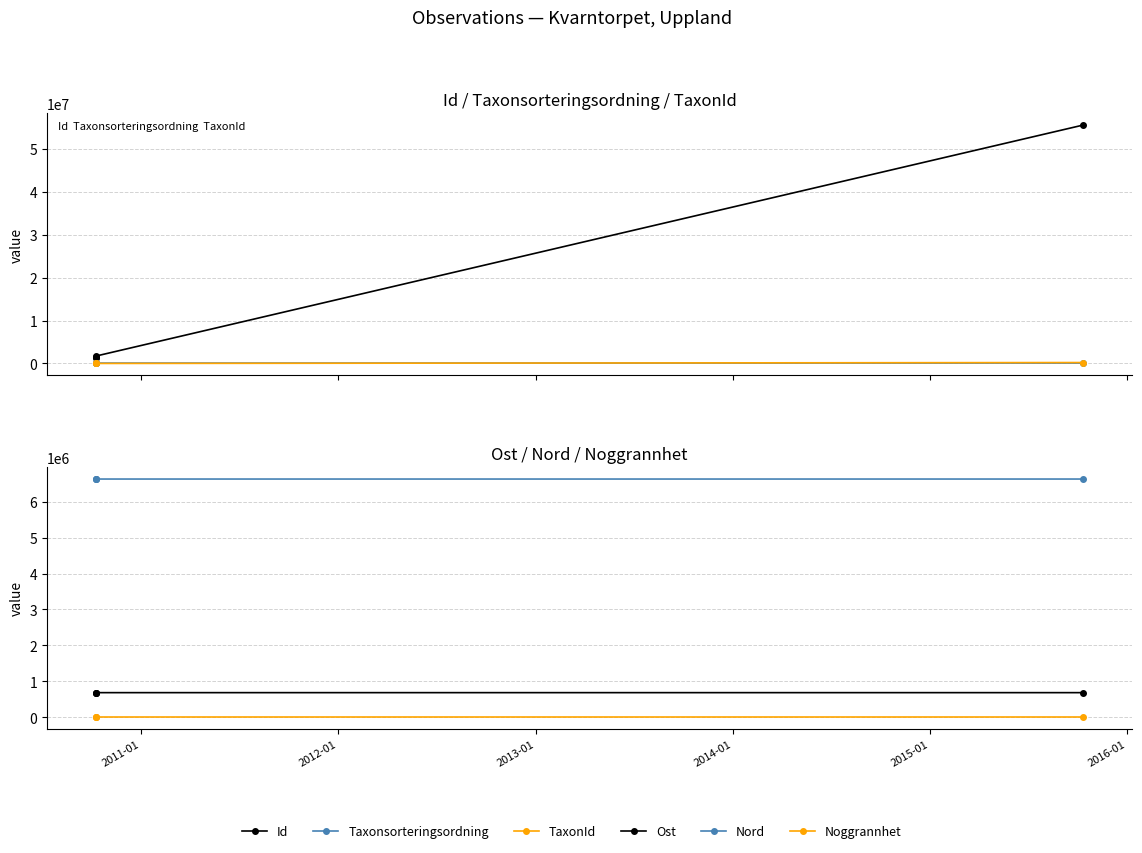

True or false: Taxonsorteringsordning has a value of 170568.9 at 2013-01.

False